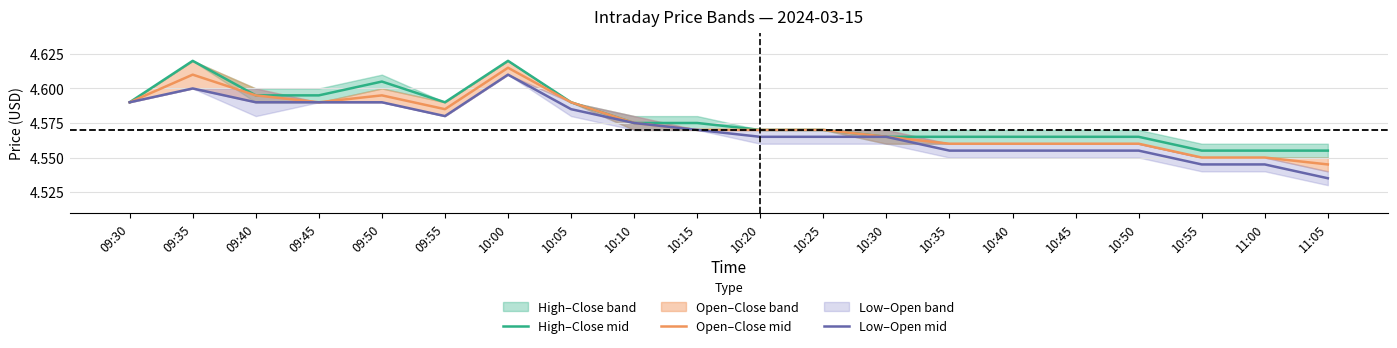

Reading left to right, transcribe all the data shown in this chart.

High–Close mid: 09:30=4.6	09:35=4.6	09:40=4.6	09:45=4.6	09:50=4.6	09:55=4.6	10:00=4.6	10:05=4.6	10:10=4.6	10:15=4.6	10:20=4.6	10:25=4.6	10:30=4.6	10:35=4.6	10:40=4.6	10:45=4.6	10:50=4.6	10:55=4.6	11:00=4.6	11:05=4.6
Open–Close mid: 09:30=4.6	09:35=4.6	09:40=4.6	09:45=4.6	09:50=4.6	09:55=4.6	10:00=4.6	10:05=4.6	10:10=4.6	10:15=4.6	10:20=4.6	10:25=4.6	10:30=4.6	10:35=4.6	10:40=4.6	10:45=4.6	10:50=4.6	10:55=4.5	11:00=4.5	11:05=4.5
Low–Open mid: 09:30=4.6	09:35=4.6	09:40=4.6	09:45=4.6	09:50=4.6	09:55=4.6	10:00=4.6	10:05=4.6	10:10=4.6	10:15=4.6	10:20=4.6	10:25=4.6	10:30=4.6	10:35=4.6	10:40=4.6	10:45=4.6	10:50=4.6	10:55=4.5	11:00=4.5	11:05=4.5